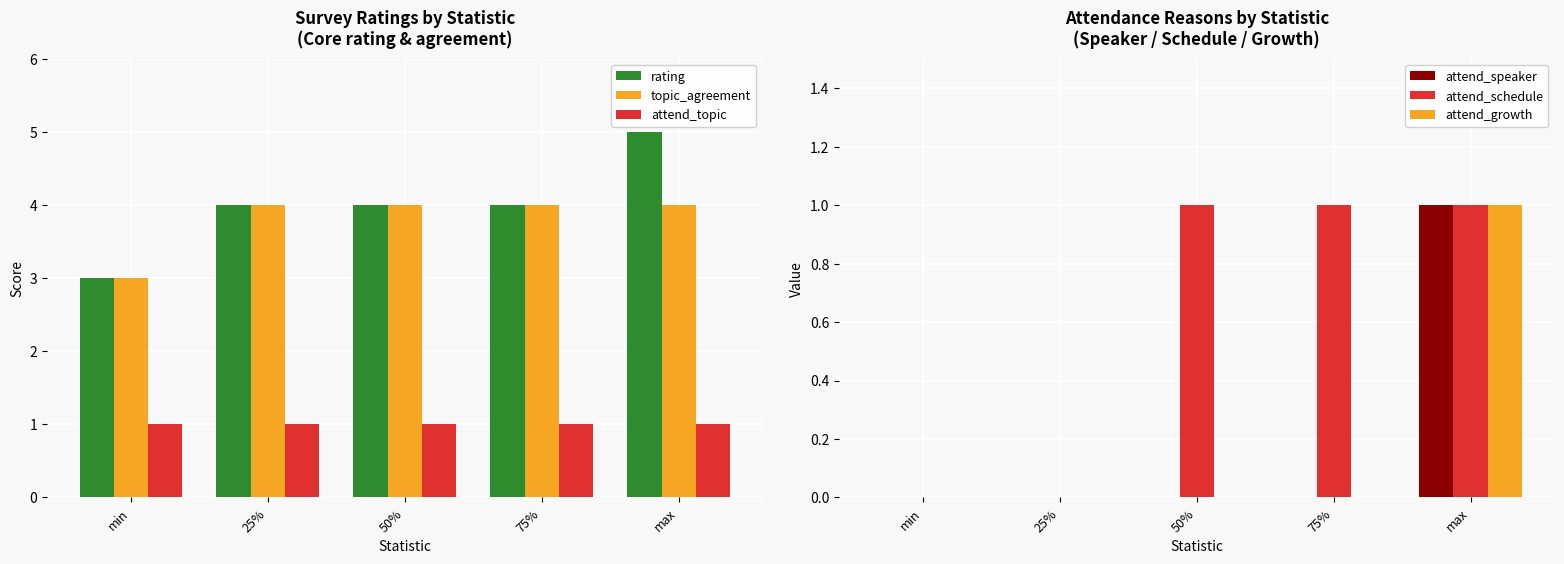

Are the bars grouped side by side (vs. stacked)?

Yes